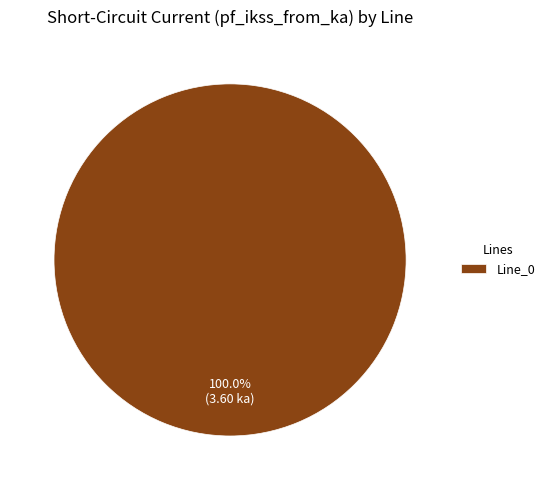

Rank the categories by value from highest to lowest.

Line_0